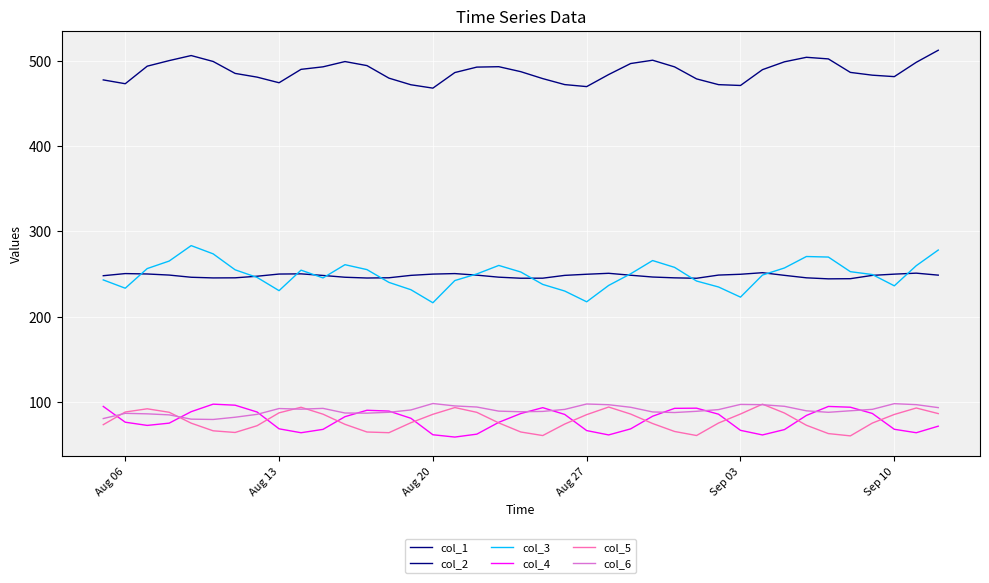

In col_2, how many points are lower than both neighbors (excluding endpoints)?

5